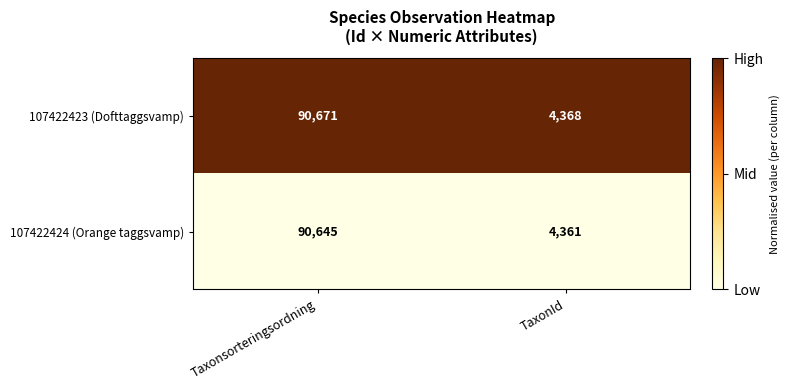

Rank the series by their average value, from highest to lowest.

107422423 (Dofttaggsvamp), 107422424 (Orange taggsvamp)